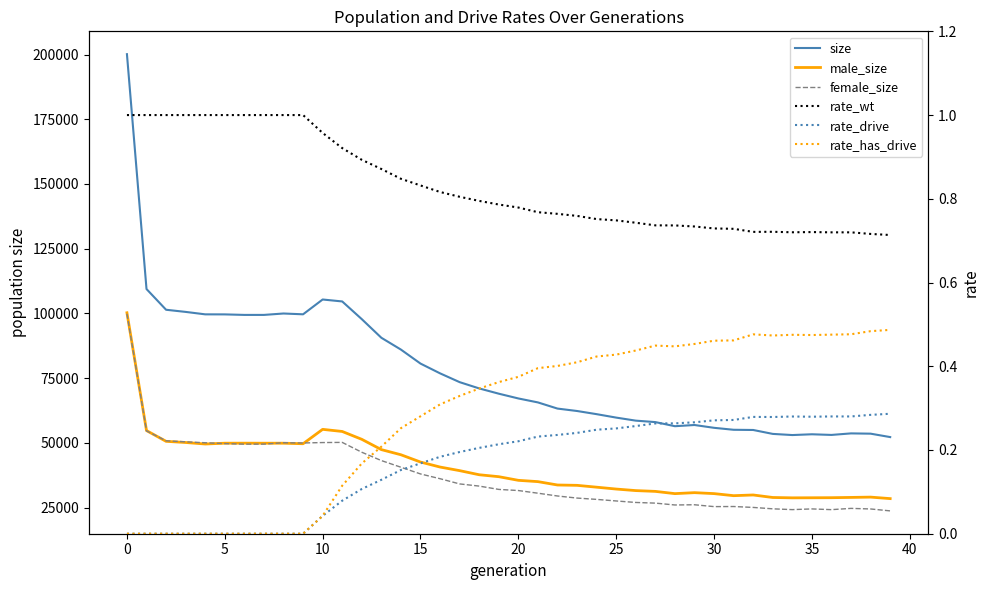

Is it true that rate_drive equals 0.4 at 32?

False